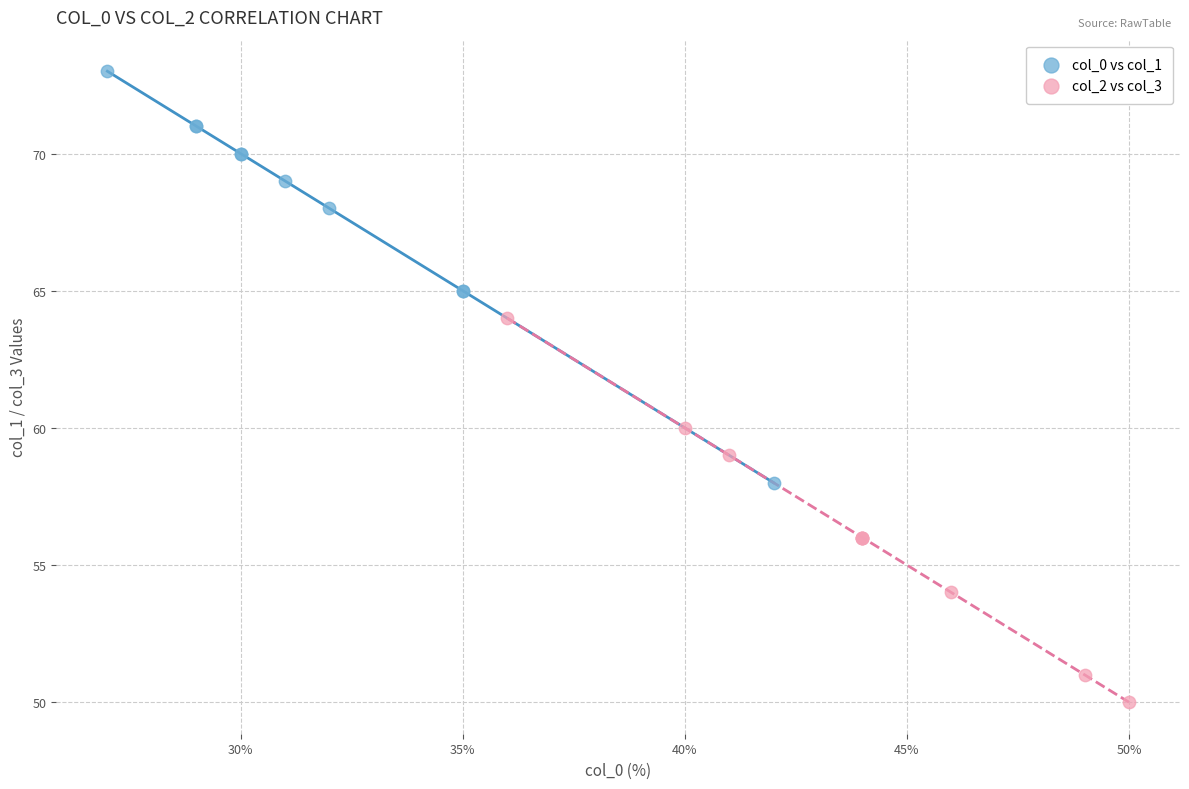

Which series contains the lowest Y value?

col_2 vs col_3